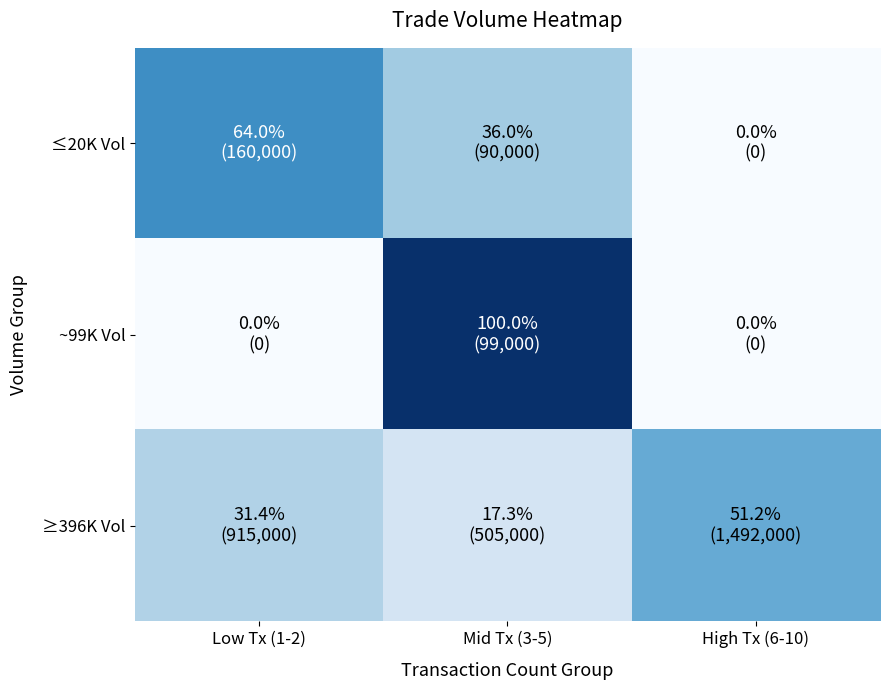

At which category is the sum across all series the highest?

Mid Tx (3-5)